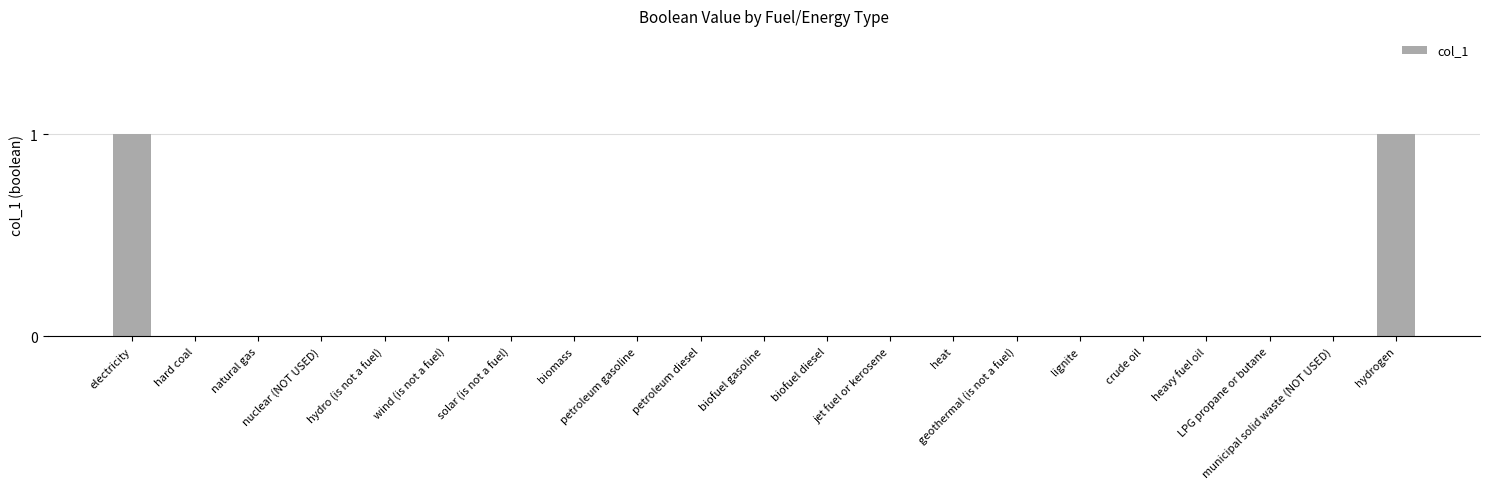

Reading left to right, extract all data points from this chart.

electricity=1	hard coal=0	natural gas=0	nuclear (NOT USED)=0	hydro (is not a fuel)=0	wind (is not a fuel)=0	solar (is not a fuel)=0	biomass=0	petroleum gasoline=0	petroleum diesel=0	biofuel gasoline=0	biofuel diesel=0	jet fuel or kerosene=0	heat=0	geothermal (is not a fuel)=0	lignite=0	crude oil=0	heavy fuel oil=0	LPG propane or butane=0	municipal solid waste (NOT USED)=0	hydrogen=1